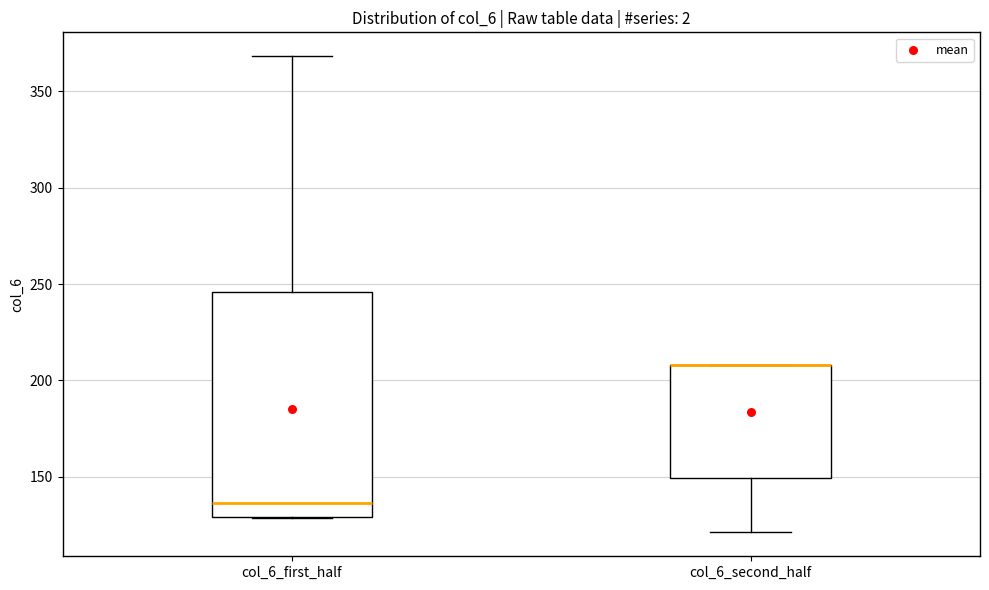

Reading left to right, read every box against the y-axis: the position of its median line, the range the box covers, and the ends of its whiskers. The values are not printed on the chart, so give them approximately, as read against the axis.

col_6_first_half: median 135, box 130 to 245, whiskers 130 to 370
col_6_second_half: median 210 (drawn on the box's upper edge), box 150 to 210, whiskers 120 to 210